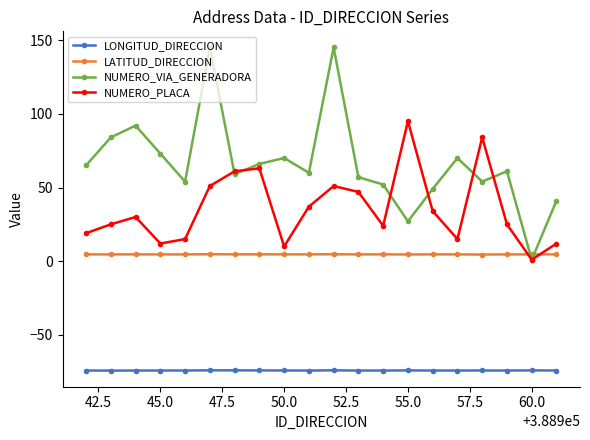

True or false: LATITUD_DIRECCION has more than 0 points higher than both neighbors.

True